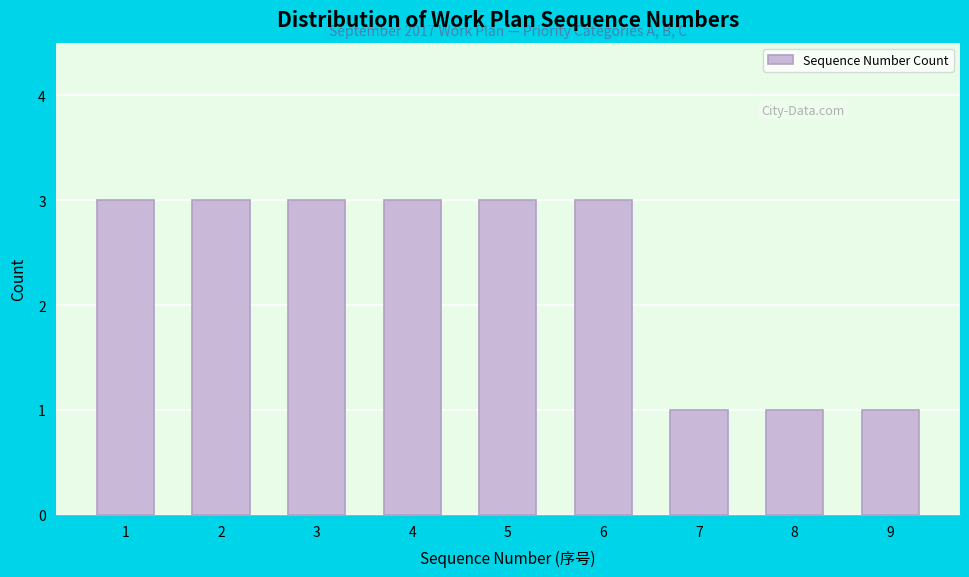

Reading left to right, list all the values displayed in this chart.

3	3	3	3	3	3	1	1	1